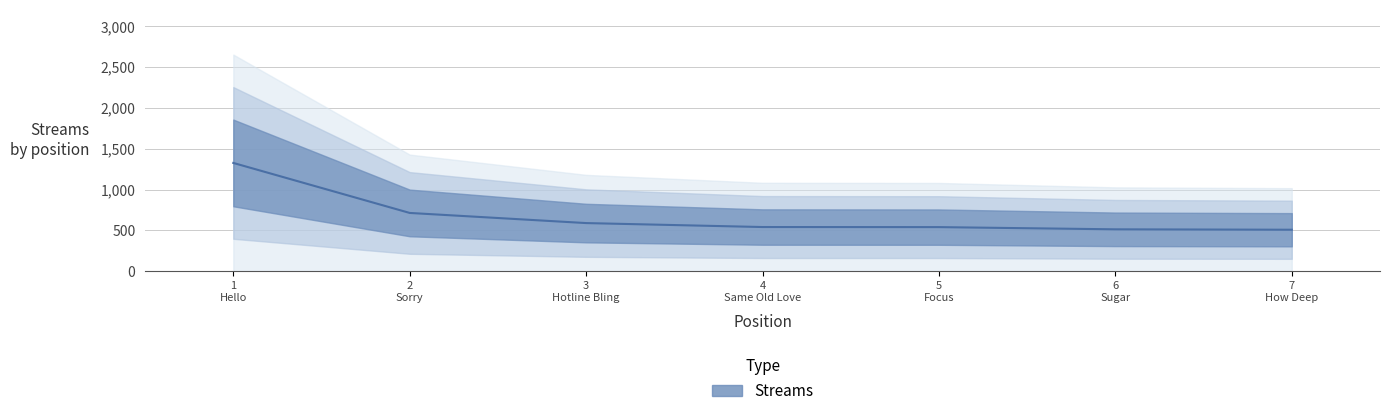

At which label is the value closest to 917?

2
Sorry